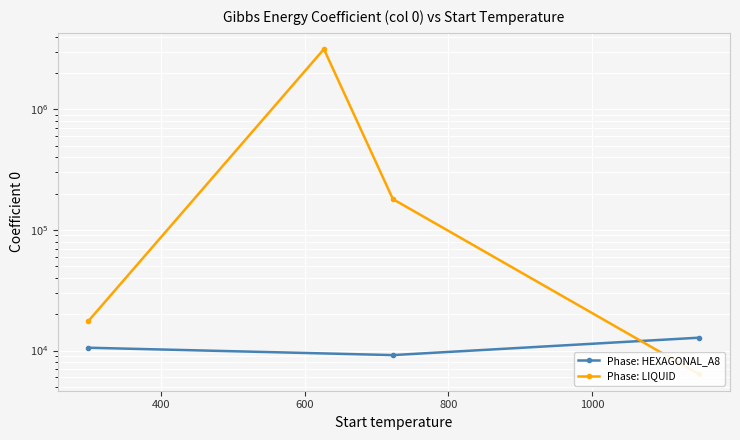

What is the difference between the second highest and second lowest values?

162772.2